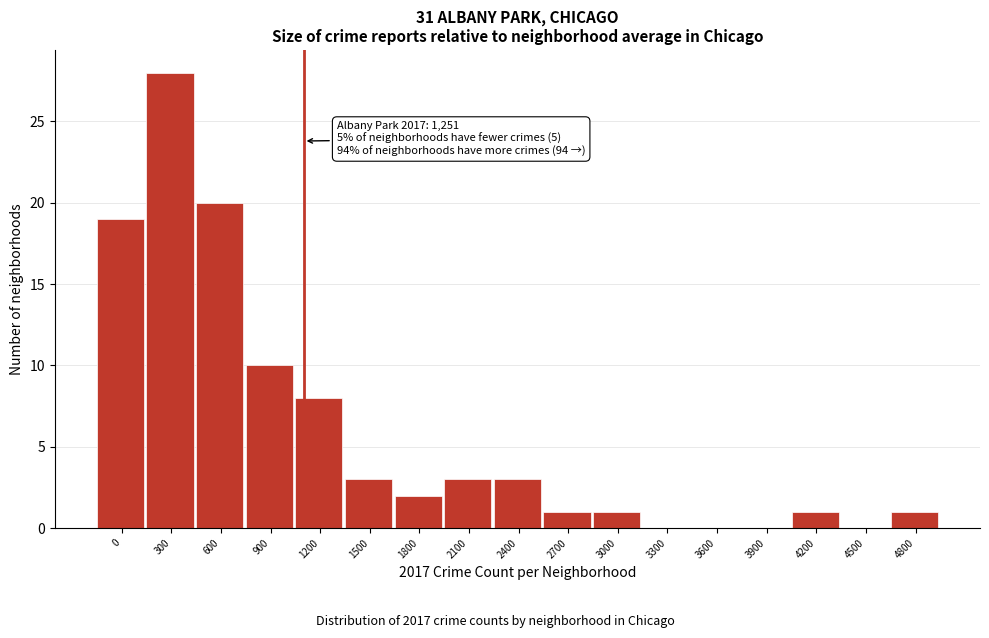

Reading right to left, transcribe all the data shown in this chart.

4800=1	4500=0	4200=1	3900=0	3600=0	3300=0	3000=1	2700=1	2400=3	2100=3	1800=2	1500=3	1200=8	900=10	600=20	300=28	0=19